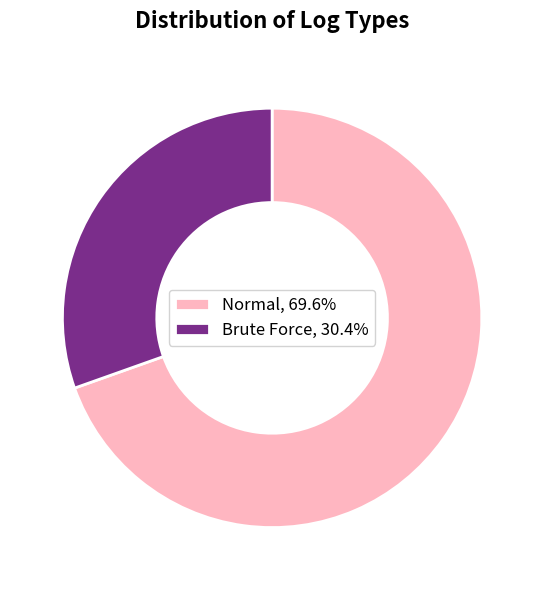

What is the majority slice?

Normal